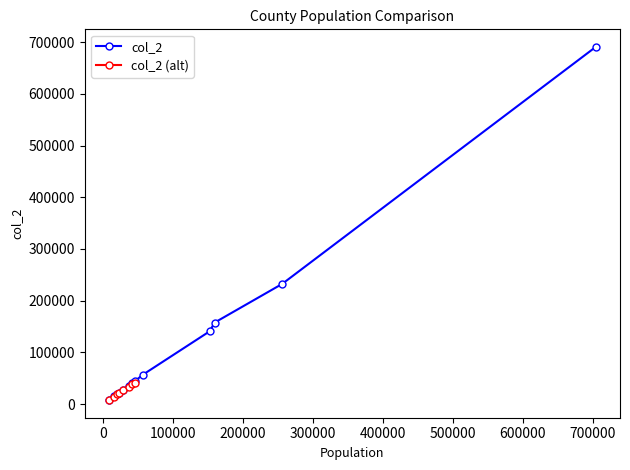

What is the value of the col_2 point at the 5th from the left?

27841